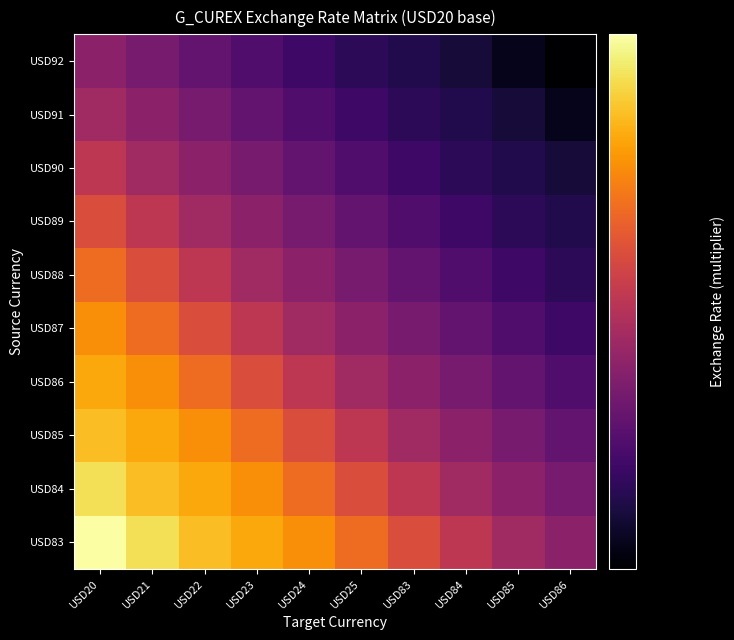

Reading left to right, what are all the values shown in this chart?

USD83: USD20=2.2	USD21=2.1	USD22=2.1	USD23=2.0	USD24=2.0	USD25=1.9	USD83=1.8	USD84=1.8	USD85=1.7	USD86=1.7
USD84: USD20=2.1	USD21=2.1	USD22=2.0	USD23=2.0	USD24=1.9	USD25=1.8	USD83=1.8	USD84=1.7	USD85=1.7	USD86=1.6
USD85: USD20=2.1	USD21=2.0	USD22=2.0	USD23=1.9	USD24=1.8	USD25=1.8	USD83=1.7	USD84=1.7	USD85=1.6	USD86=1.6
USD86: USD20=2.0	USD21=2.0	USD22=1.9	USD23=1.8	USD24=1.8	USD25=1.7	USD83=1.7	USD84=1.6	USD85=1.6	USD86=1.6
USD87: USD20=2.0	USD21=1.9	USD22=1.8	USD23=1.8	USD24=1.7	USD25=1.7	USD83=1.6	USD84=1.6	USD85=1.6	USD86=1.5
USD88: USD20=1.9	USD21=1.8	USD22=1.8	USD23=1.7	USD24=1.7	USD25=1.6	USD83=1.6	USD84=1.6	USD85=1.5	USD86=1.5
USD89: USD20=1.8	USD21=1.8	USD22=1.7	USD23=1.7	USD24=1.6	USD25=1.6	USD83=1.6	USD84=1.5	USD85=1.5	USD86=1.5
USD90: USD20=1.8	USD21=1.7	USD22=1.7	USD23=1.6	USD24=1.6	USD25=1.6	USD83=1.5	USD84=1.5	USD85=1.5	USD86=1.5
USD91: USD20=1.7	USD21=1.7	USD22=1.6	USD23=1.6	USD24=1.6	USD25=1.5	USD83=1.5	USD84=1.5	USD85=1.5	USD86=1.5
USD92: USD20=1.7	USD21=1.6	USD22=1.6	USD23=1.6	USD24=1.5	USD25=1.5	USD83=1.5	USD84=1.5	USD85=1.5	USD86=1.4